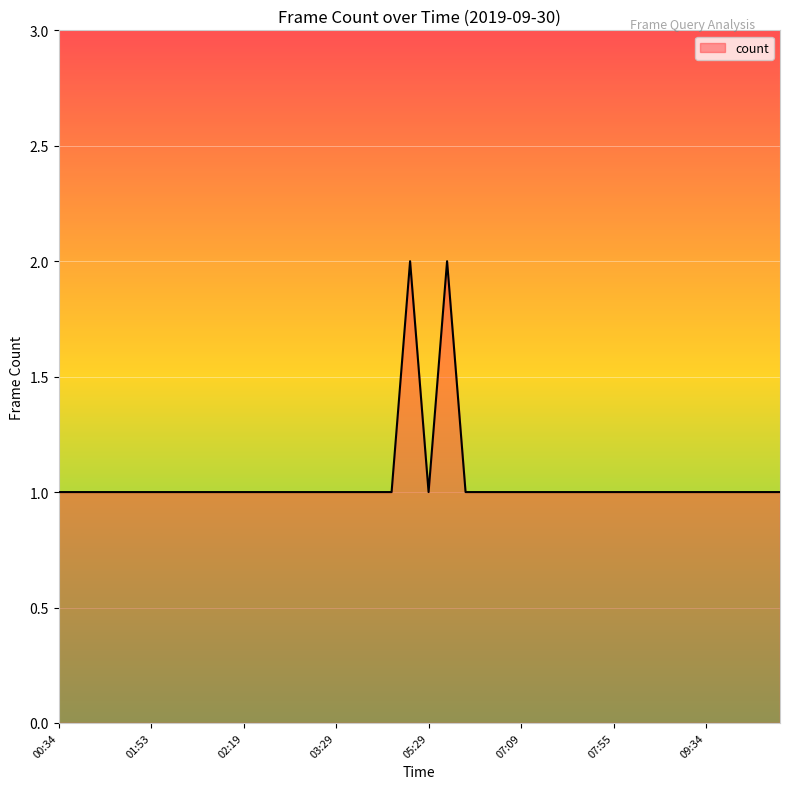

What is the difference between the maximum and minimum values?

1